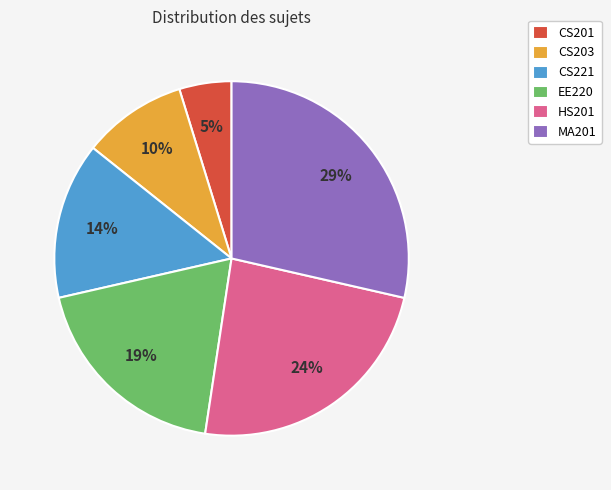

What percentage is the HS201 slice, to the nearest percent?

24%